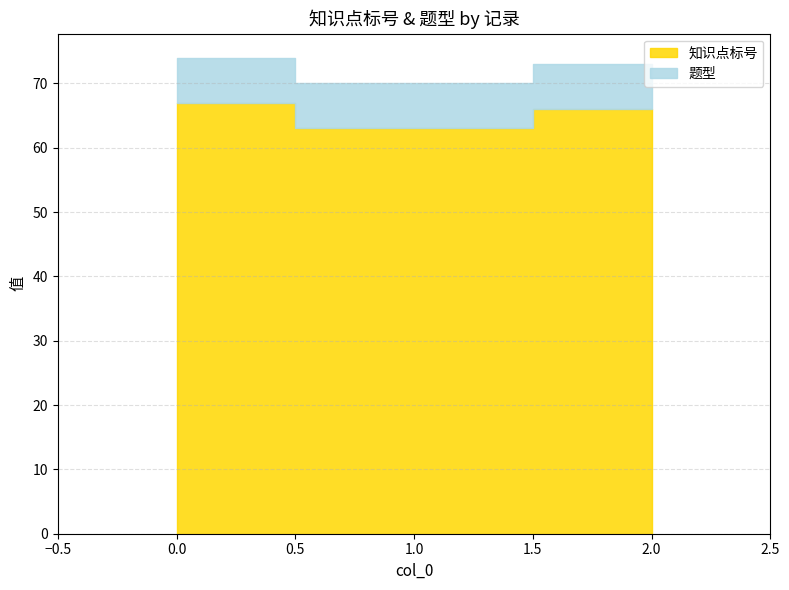

Rank the series at 0 from lowest to highest value.

题型, 知识点标号